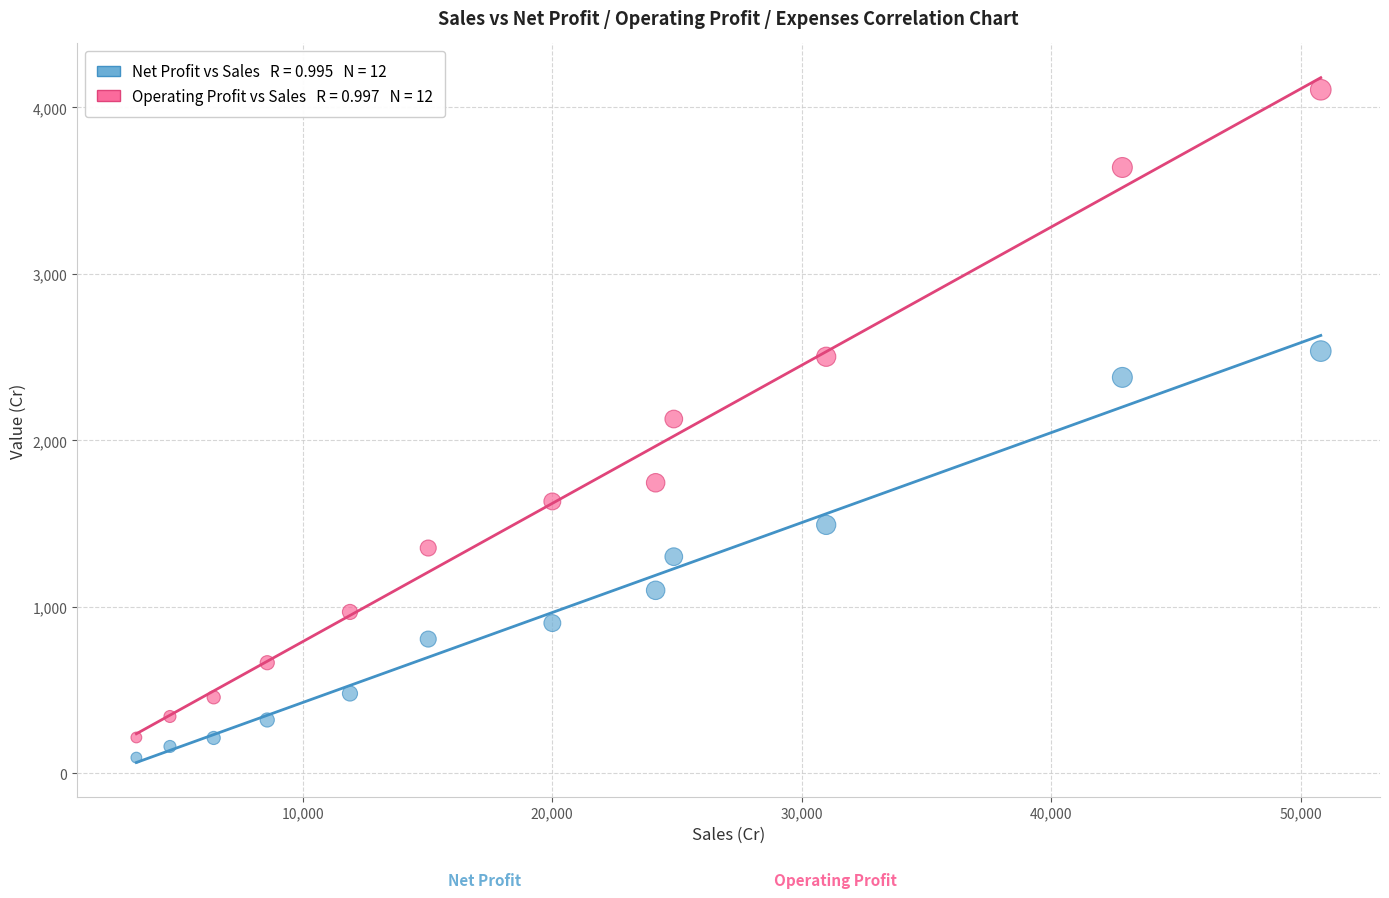

Across all data points, what is the range of X values (max minus min)?

47448